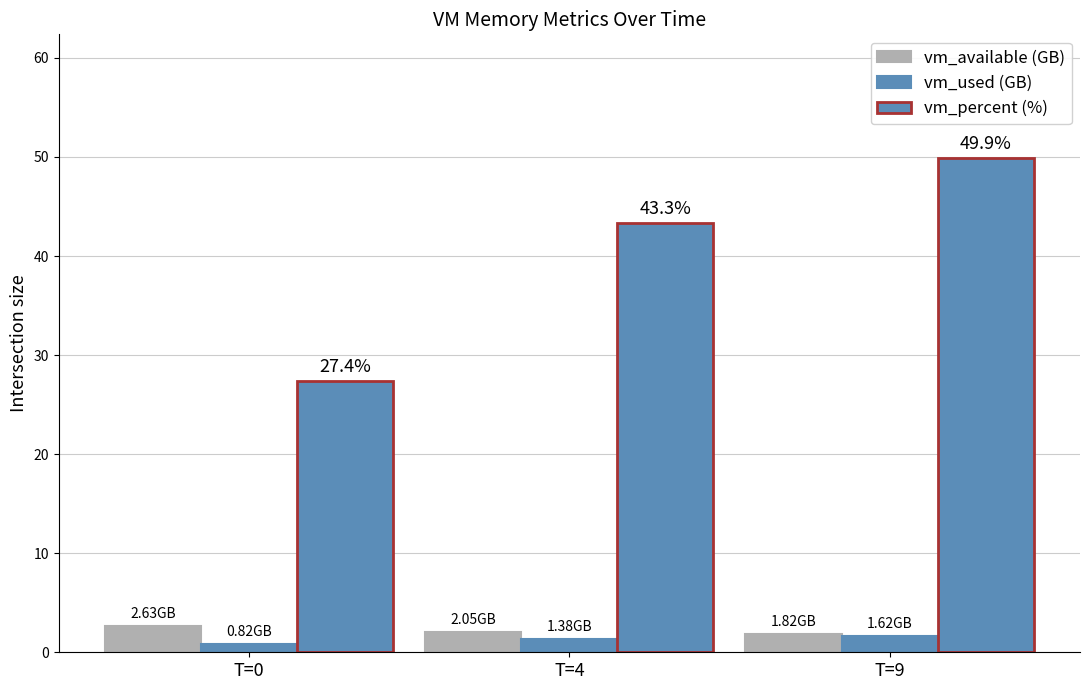

How many data points in vm_percent (%) are less than 43?

1